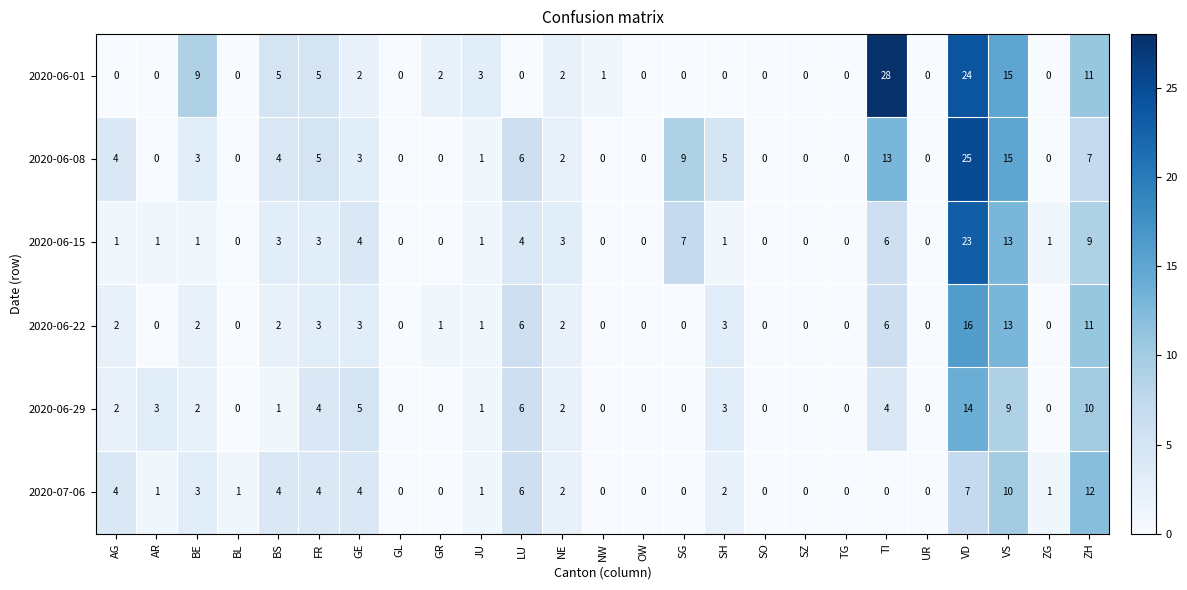

At which category is the sum across all series the highest?

VD